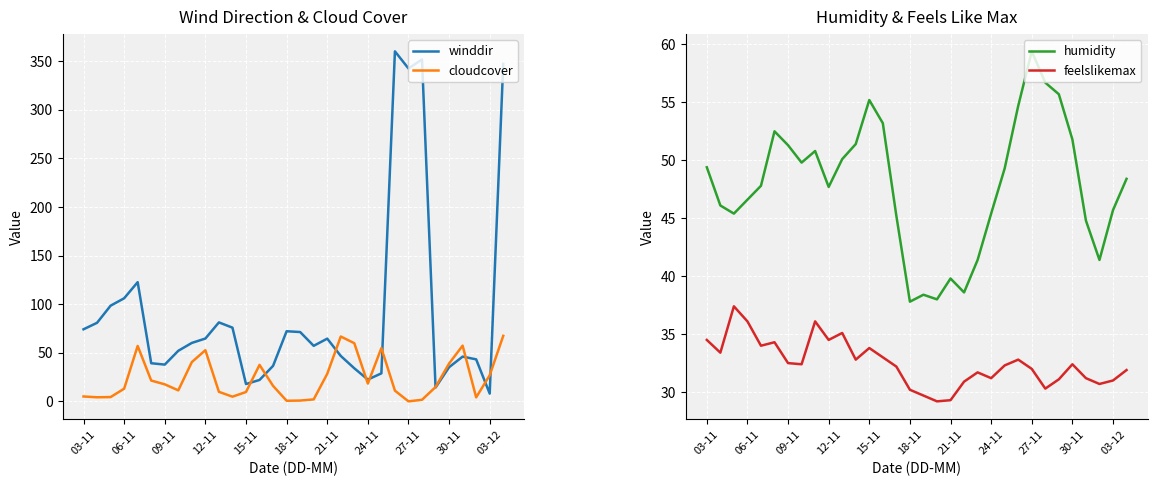

What is the average value of the humidity series?

47.8